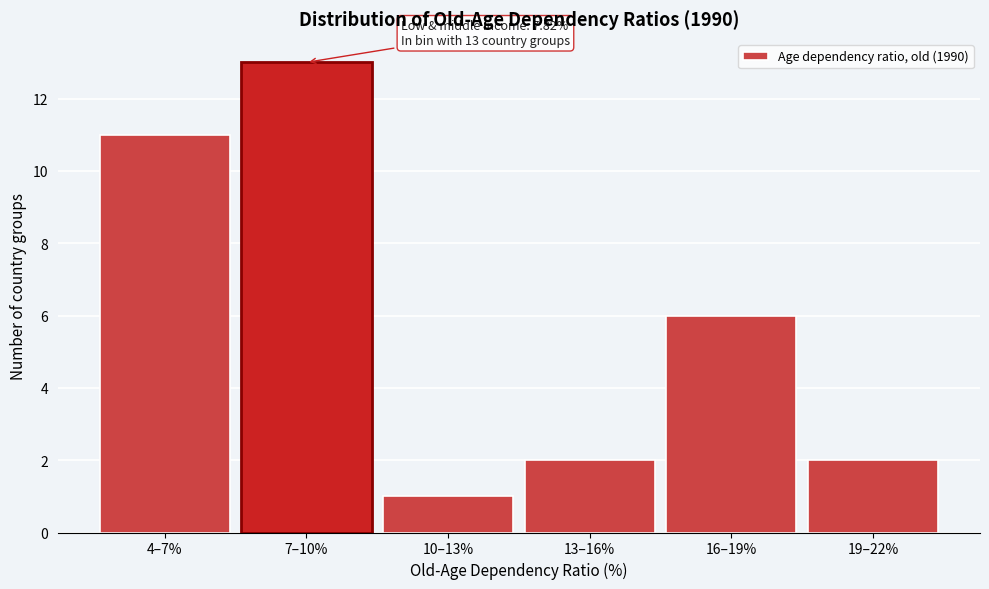

Reading right to left, list all the values displayed in this chart.

19–22%=2	16–19%=6	13–16%=2	10–13%=1	7–10%=13	4–7%=11